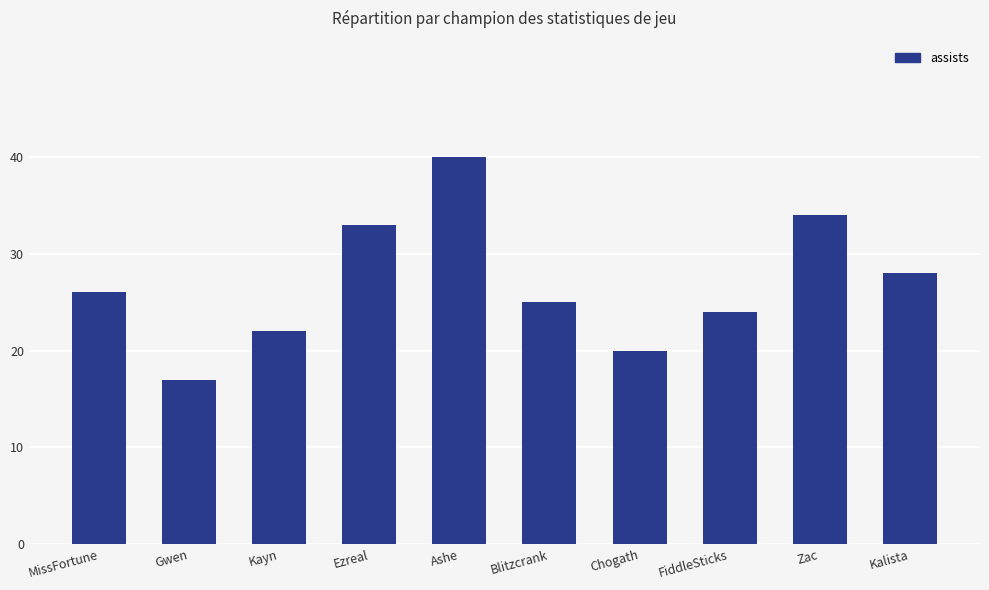

The value at Blitzcrank is 25. True or false?

True